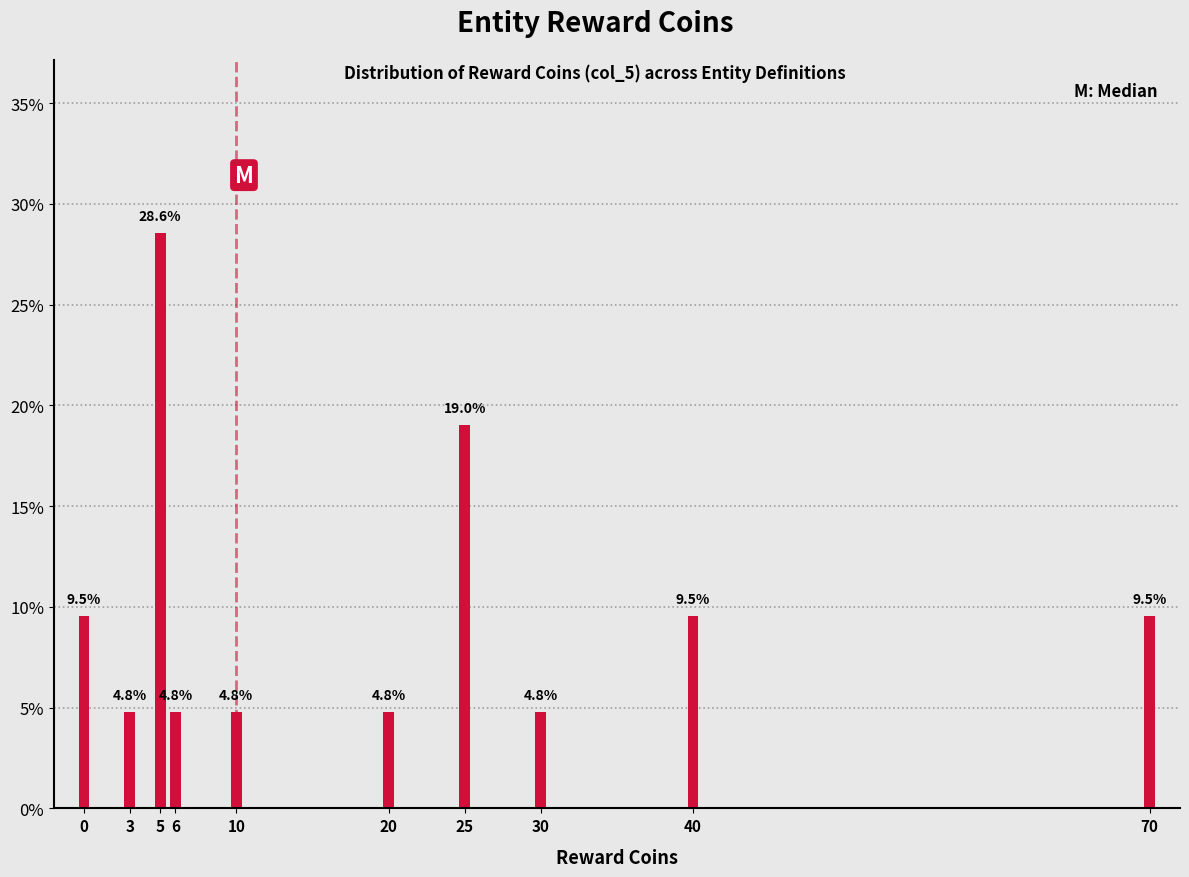

Are the bars horizontal?

No